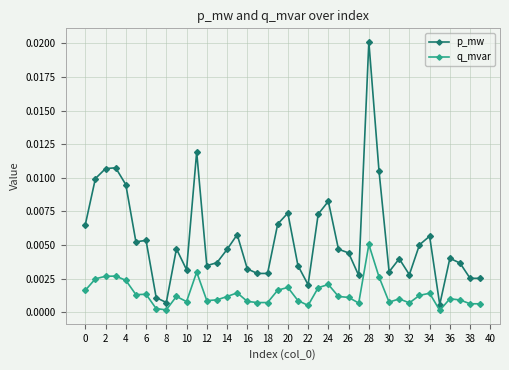

How many lines are shown in the chart?

2